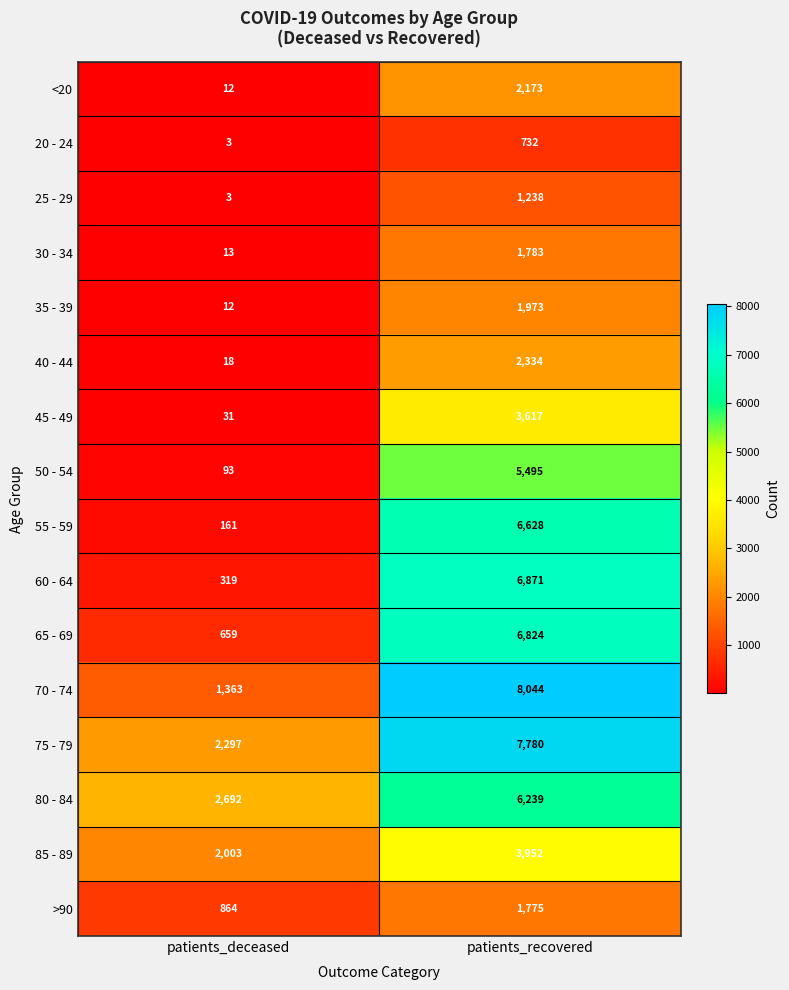

At which category is the sum across all series the highest?

patients_recovered